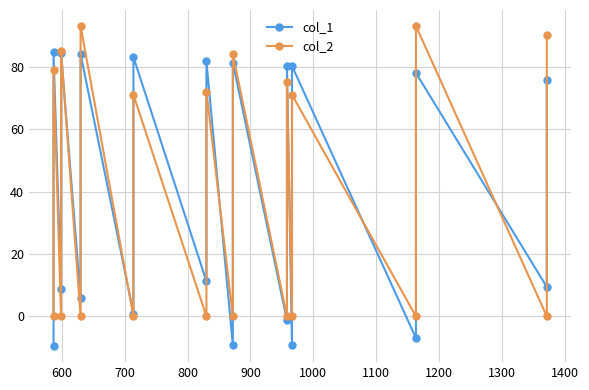

What is the value of the col_2 point at the 10th from the left?

72.0